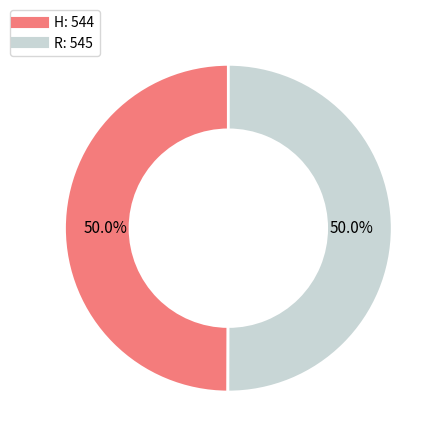

Is the sum of R and H greater than half?

Yes